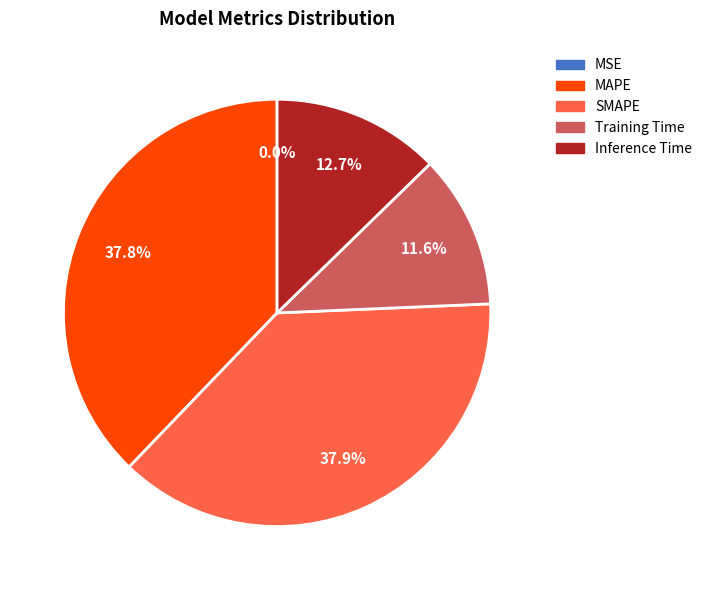

Which has a higher value, Training Time or Inference Time?

Inference Time